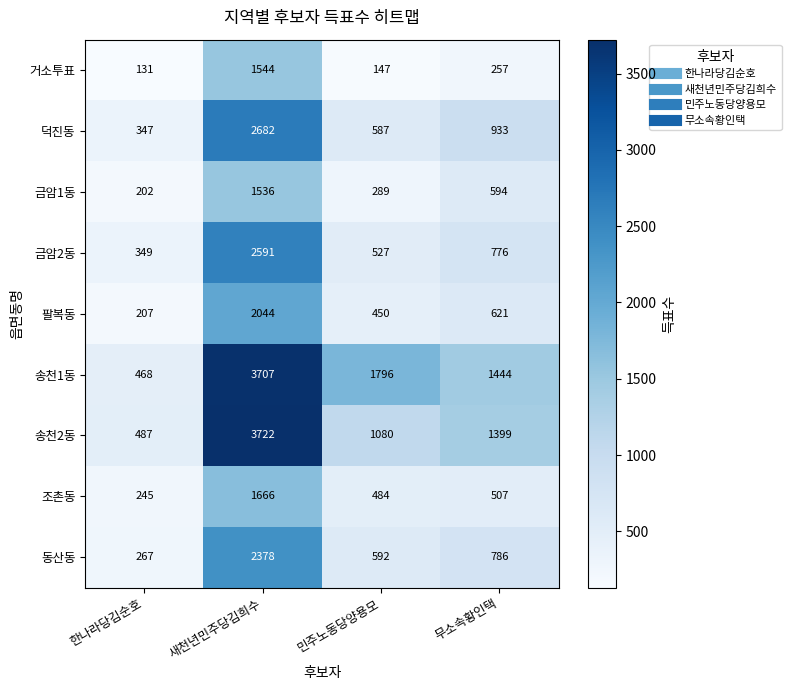

Rank the series at 민주노동당양용모 from lowest to highest value.

거소투표, 금암1동, 팔복동, 조촌동, 금암2동, 덕진동, 동산동, 송천2동, 송천1동